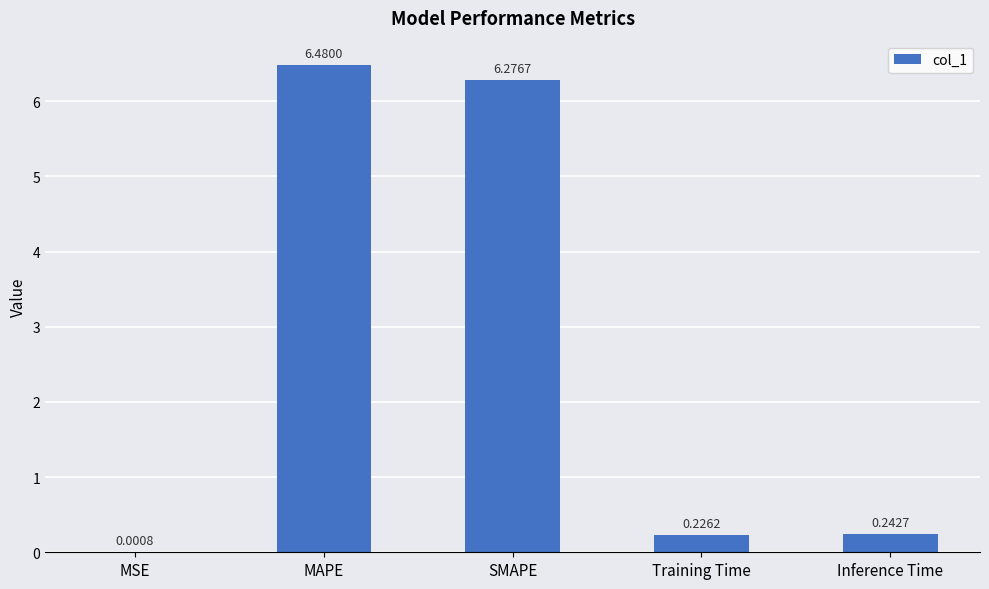

Where is the data nearest to the value 3?

Inference Time